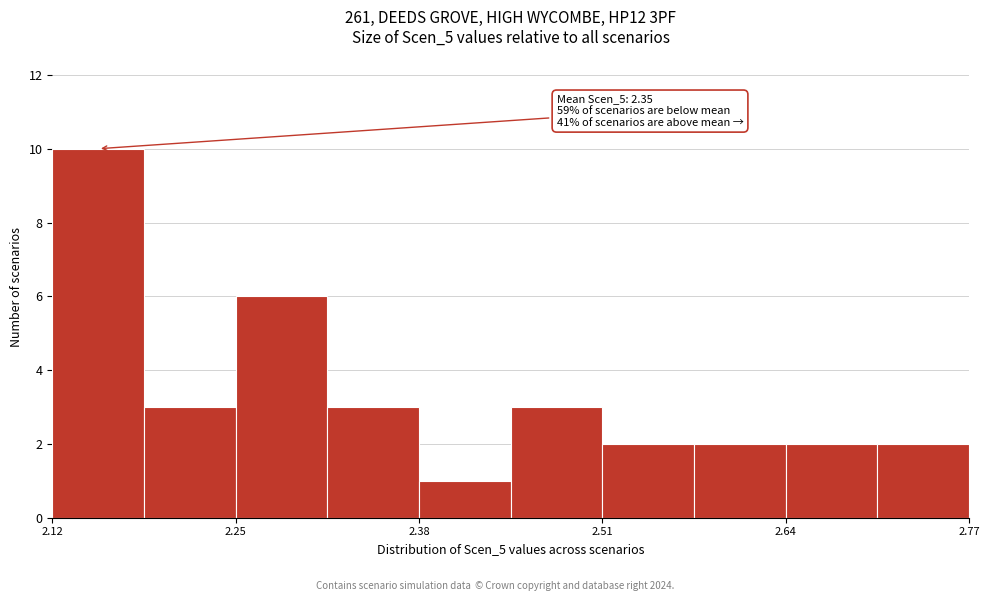

Read against the x-axis, roughly where is the centre of the tallest bar?

2.16